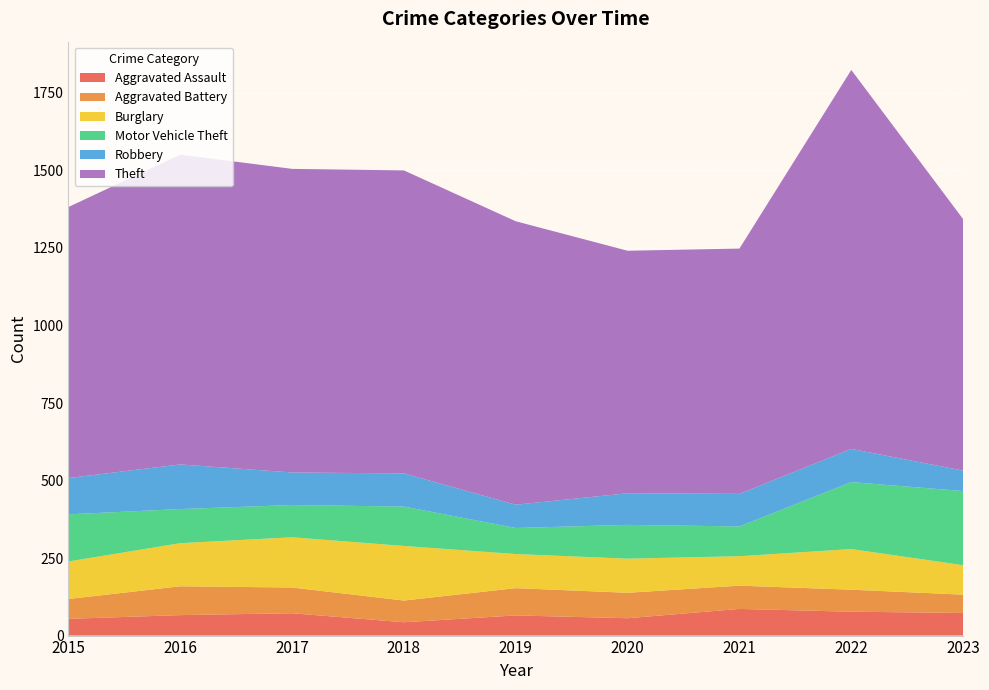

Reading right to left, transcribe all the data shown in this chart.

Aggravated Assault: 73	77	86	56	65	43	72	66	54
Aggravated Battery: 59	71	75	82	88	70	83	93	64
Burglary: 95	131	95	110	110	176	162	139	121
Motor Vehicle Theft: 239	216	96	109	84	127	104	110	152
Robbery: 66	107	105	102	75	107	105	144	117
Theft: 811	1222	791	782	914	977	979	999	874